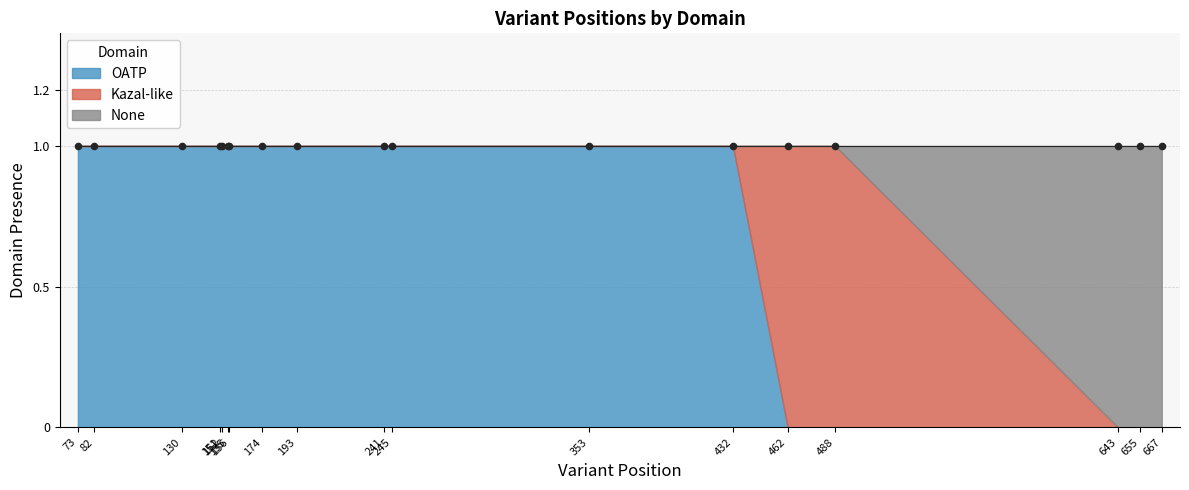

What is the change in value from 353 to 462?

+109